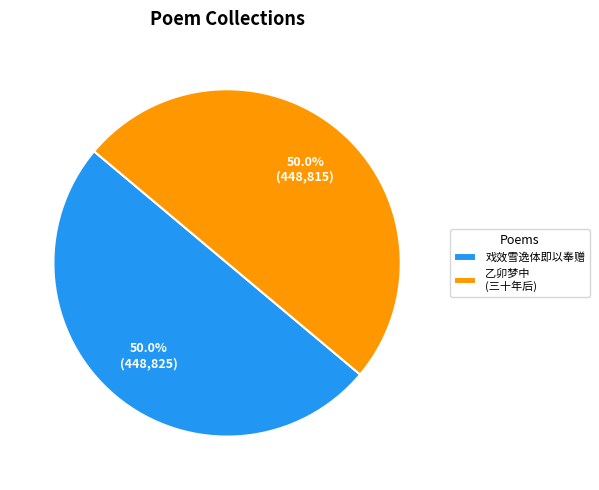

Count the number of slices in the pie.

2